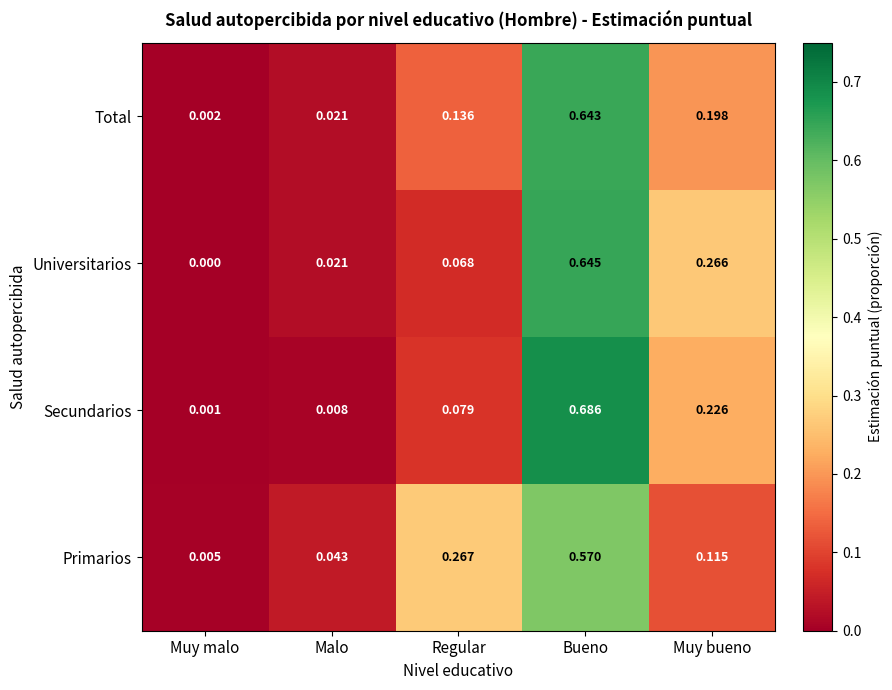

Count the number of categories in the chart.

5